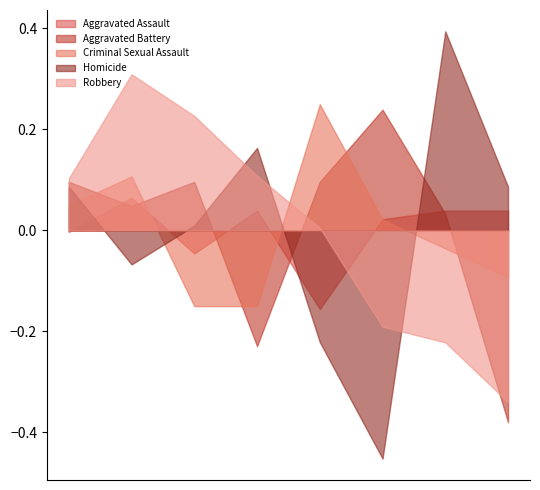

Is the value of Aggravated Battery at 2015 greater than the value of Robbery at 2017?

No